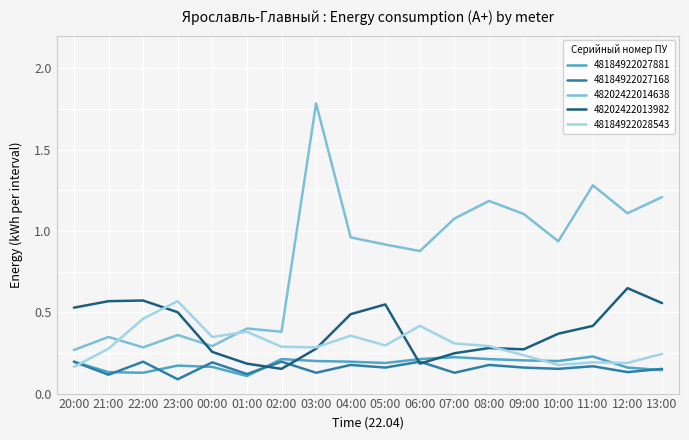

What position from the left is 06:00?

11